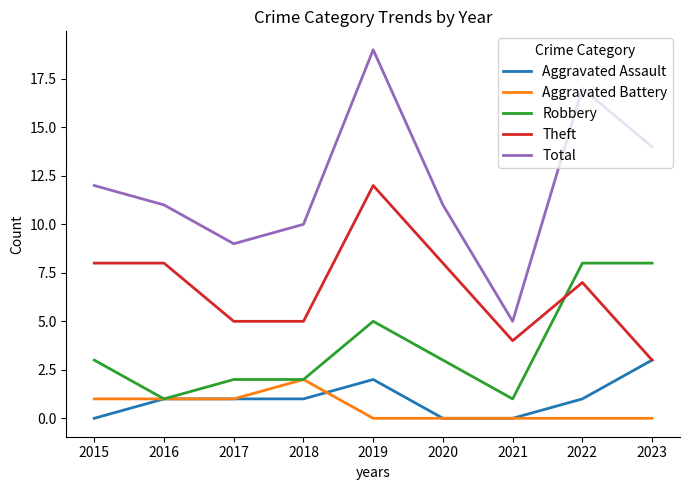

What are all the series names shown in the legend?

Aggravated Assault, Aggravated Battery, Robbery, Theft, Total